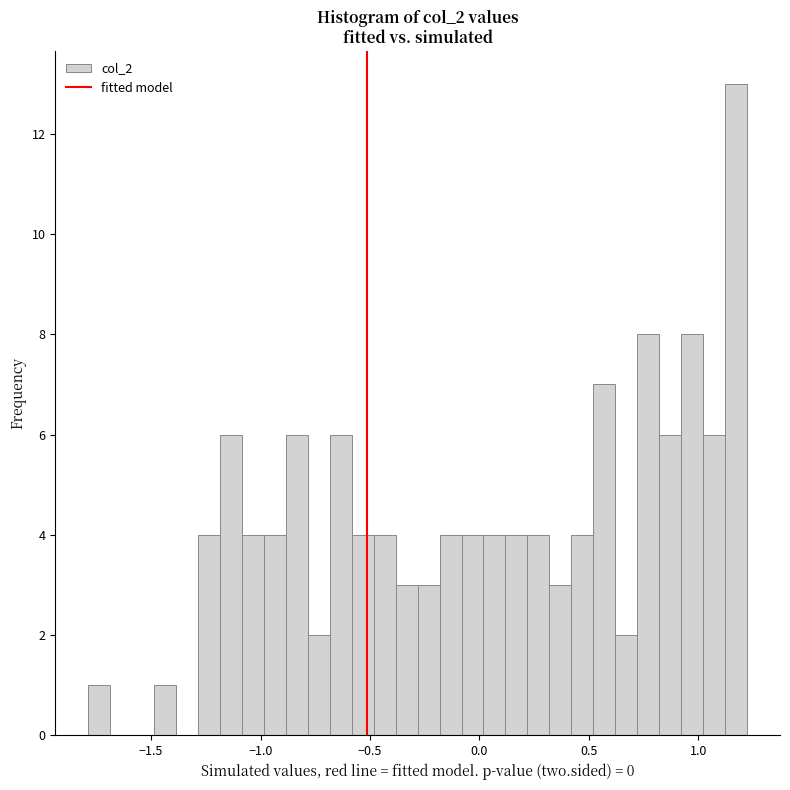

Around what value on the x-axis is the tallest bar? Give the approximate position of its centre, as read against the axis.

1.15